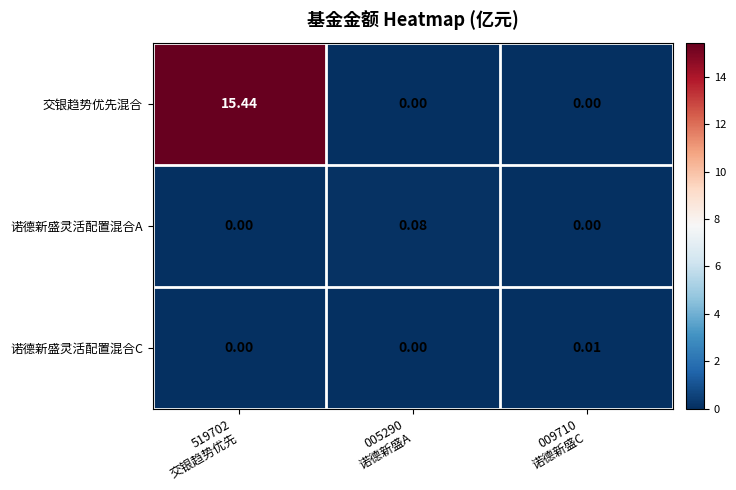

Which series has the widest spread of values?

交银趋势优先混合